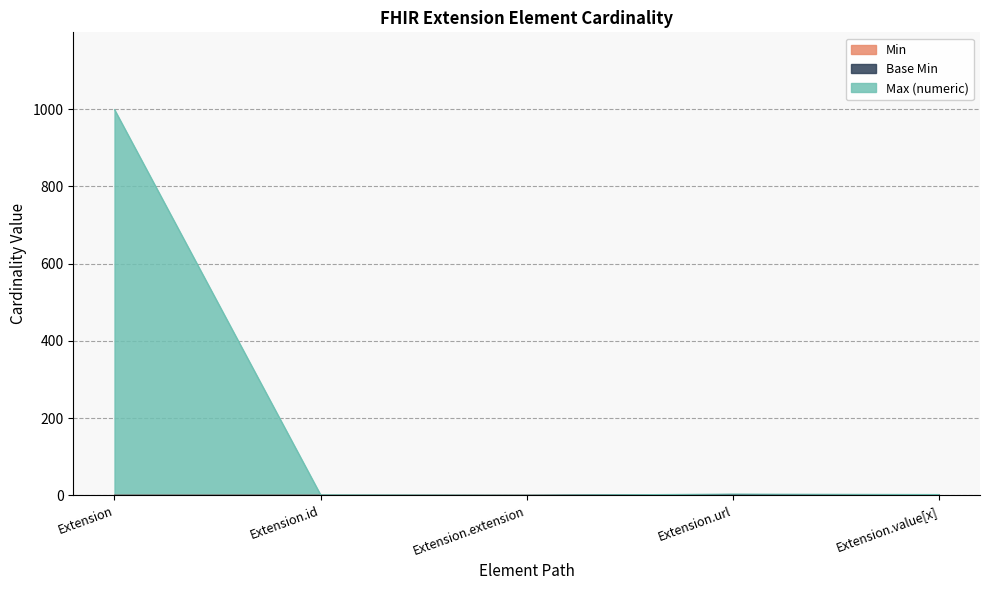

At which category is the sum across all series the highest?

Extension